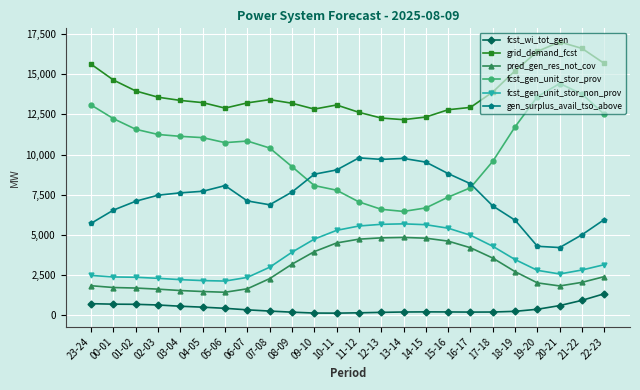

Which series has the largest total across all categories?

grid_demand_fcst